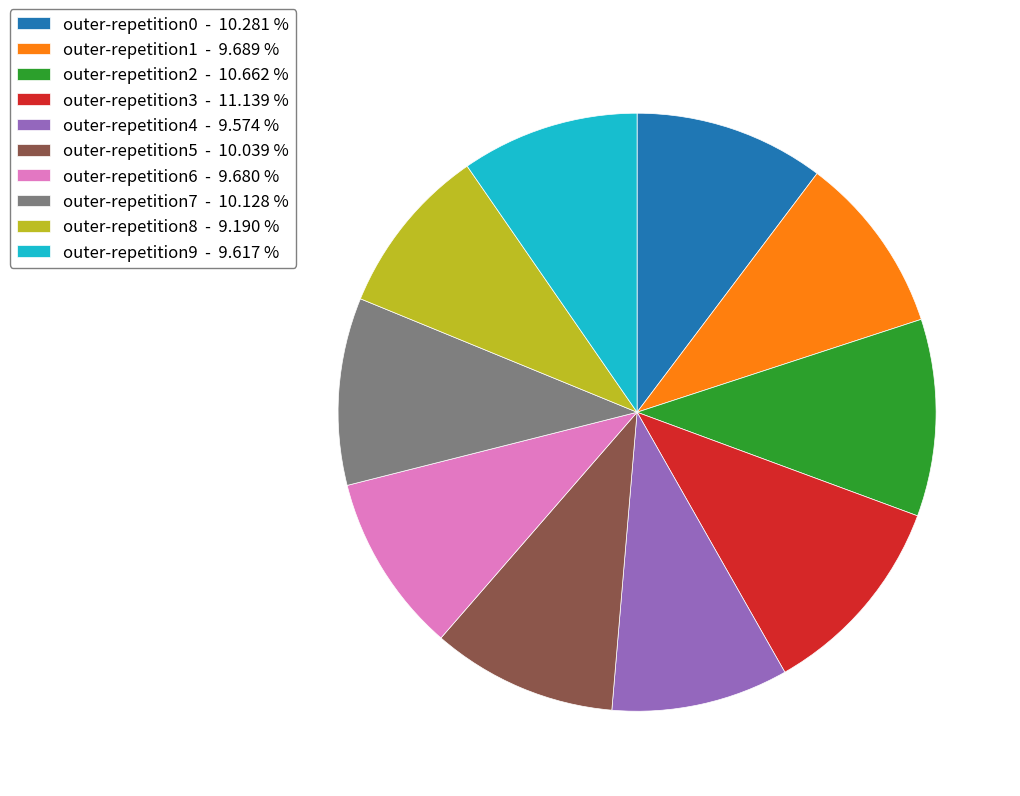

Combined, do outer-repetition7 - 10.128 % and outer-repetition5 - 10.039 % account for over 50%?

No